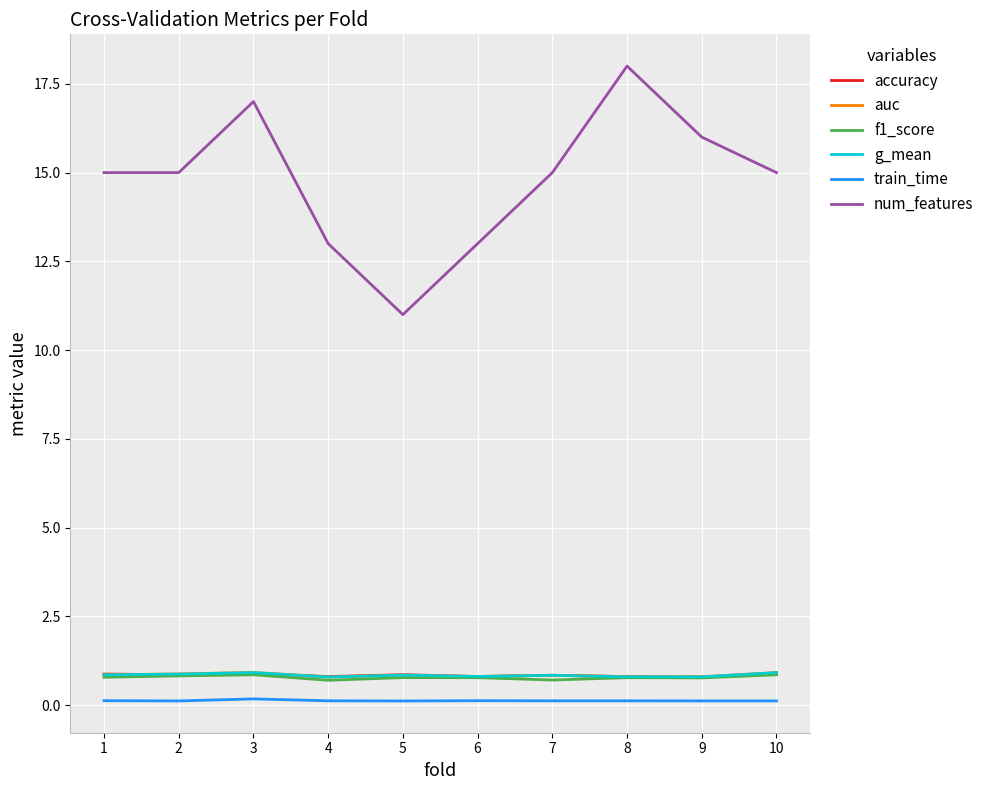

Which series has the largest range (max minus min)?

num_features